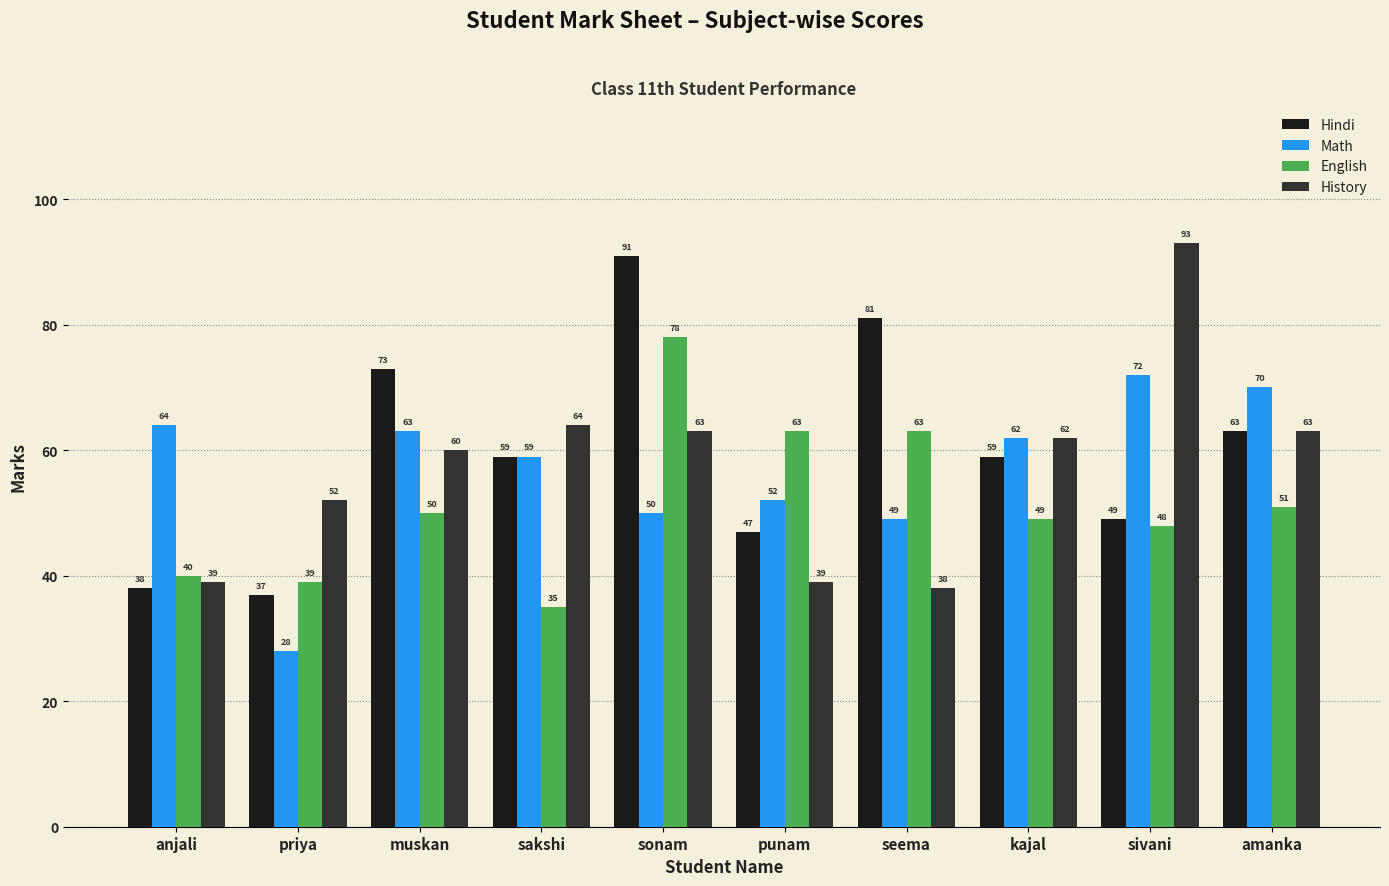

What is the value of the Math bar at the 2nd from the left?

28